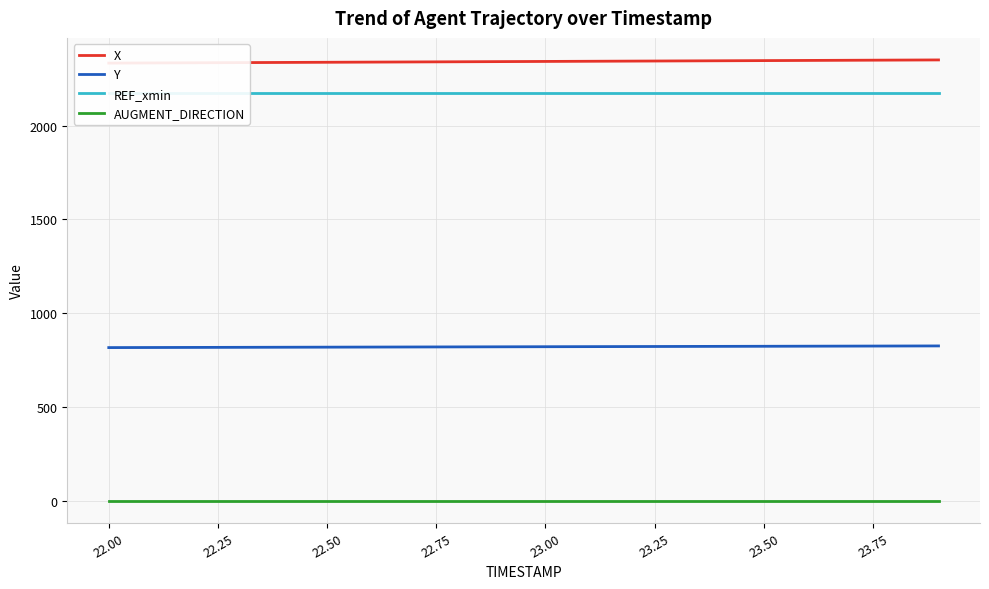

Reading left to right, transcribe all the data shown in this chart.

X: 2333.6	2334.4	2335.3	2336.2	2337.1	2338.0	2338.9	2339.8	2340.7	2341.6	2342.5	2343.4	2344.3	2345.2	2346.1	2346.9	2347.8	2348.7	2349.6	2350.5
Y: 817.3	817.7	818.2	818.7	819.1	819.6	820.1	820.5	821.0	821.5	821.9	822.4	822.9	823.3	823.8	824.3	824.7	825.2	825.7	826.1
REF_xmin: 2175.1	2175.1	2175.1	2175.1	2175.1	2175.1	2175.1	2175.1	2175.1	2175.1	2175.1	2175.1	2175.1	2175.1	2175.1	2175.1	2175.1	2175.1	2175.1	2175.1
AUGMENT_DIRECTION: 1.0	1.0	1.0	1.0	1.0	1.0	1.0	1.0	1.0	1.0	1.0	1.0	1.0	1.0	1.0	1.0	1.0	1.0	1.0	1.0